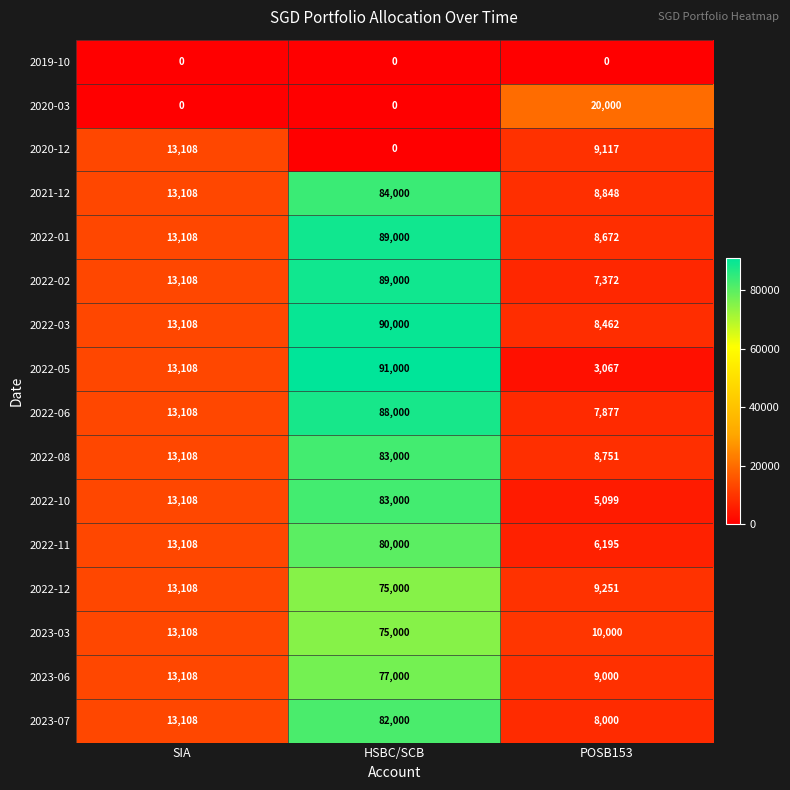

List the labels in order of 2022-10 value, smallest first.

POSB153, SIA, HSBC/SCB